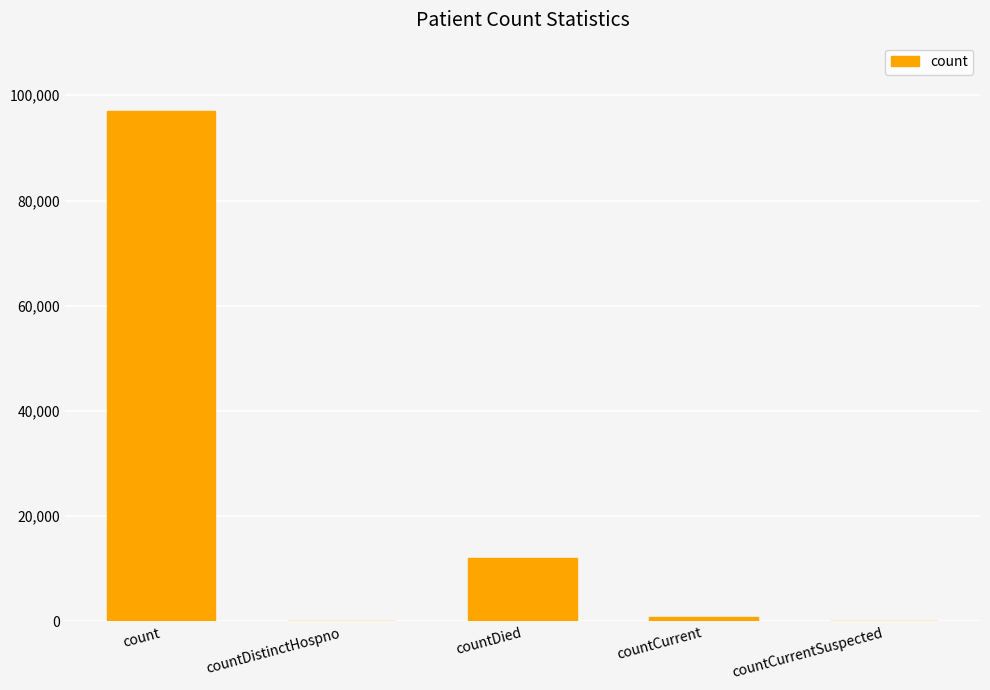

Does the chart contain stacked bars?

No